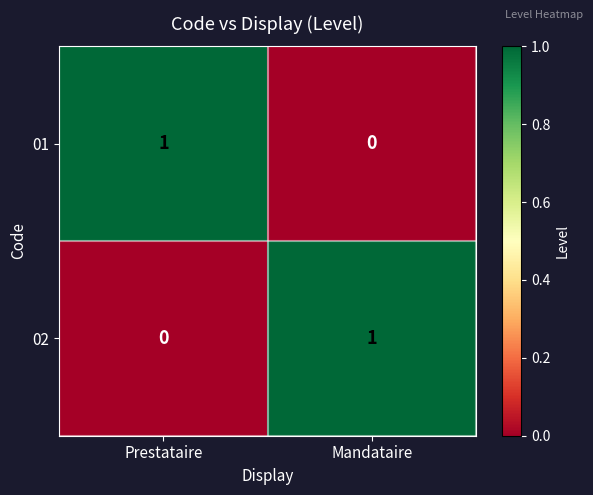

What is the maximum value shown in the chart?

1